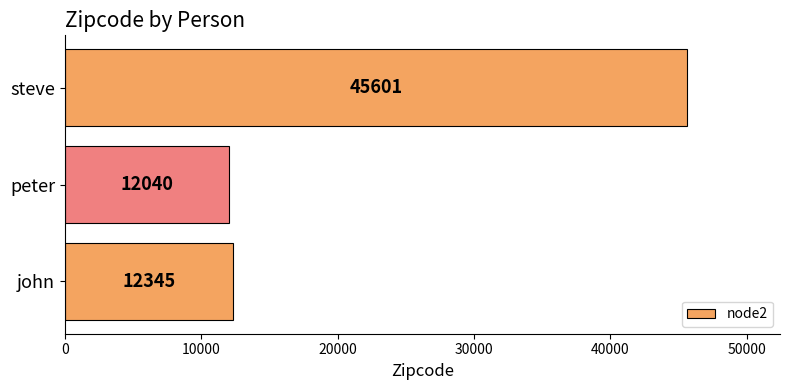

How many data points are less than 12345?

1